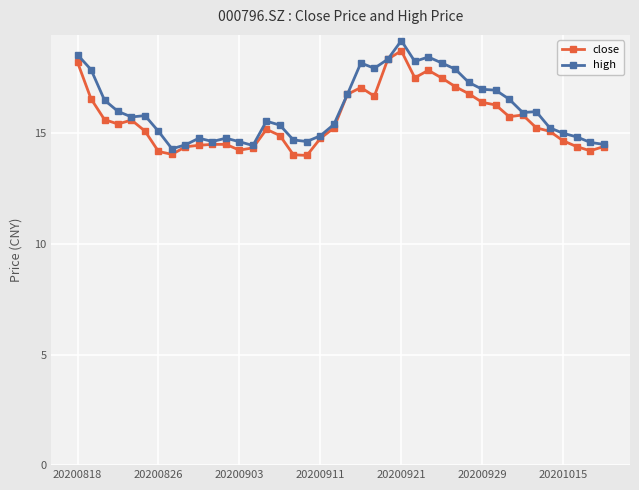

True or false: high has more than 0 interior local peaks.

True